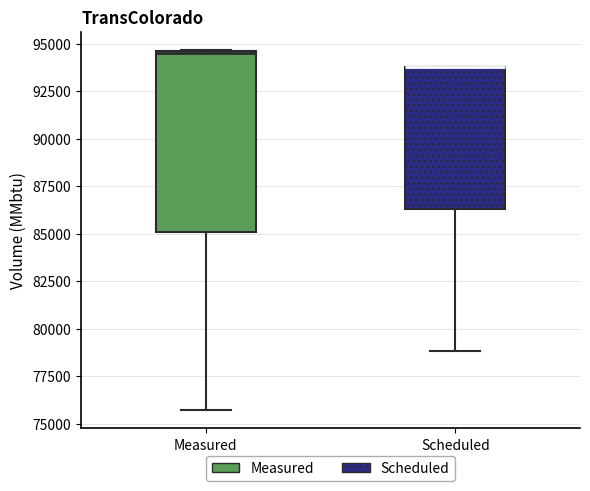

Comparing the boxes themselves (not the whiskers), which one is the tallest?

Measured